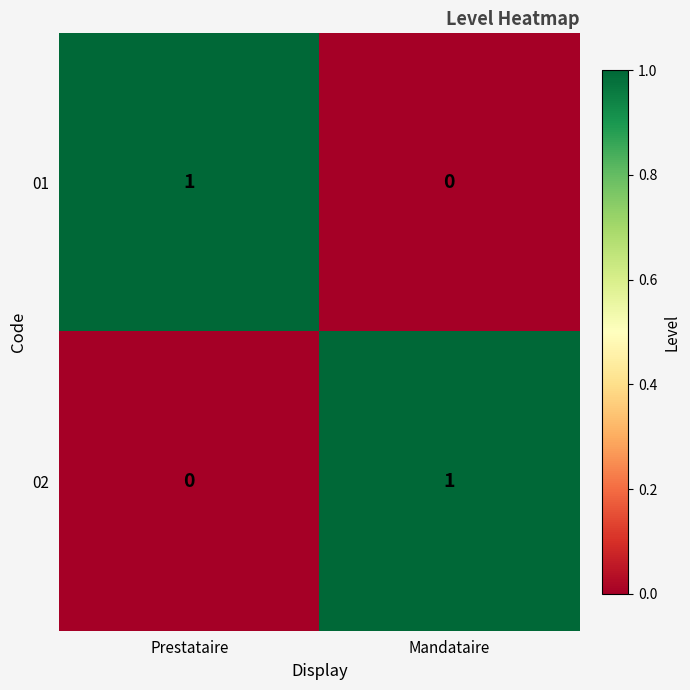

Reading left to right, list all the values displayed in this chart.

01: 1	0
02: 0	1